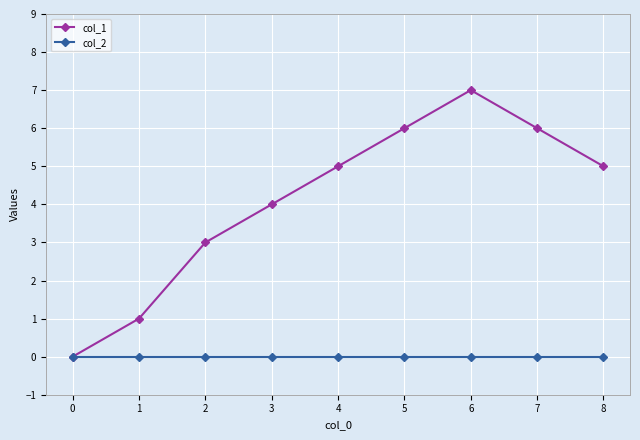

What is the value of the col_1 point at the 3rd from the left?

3